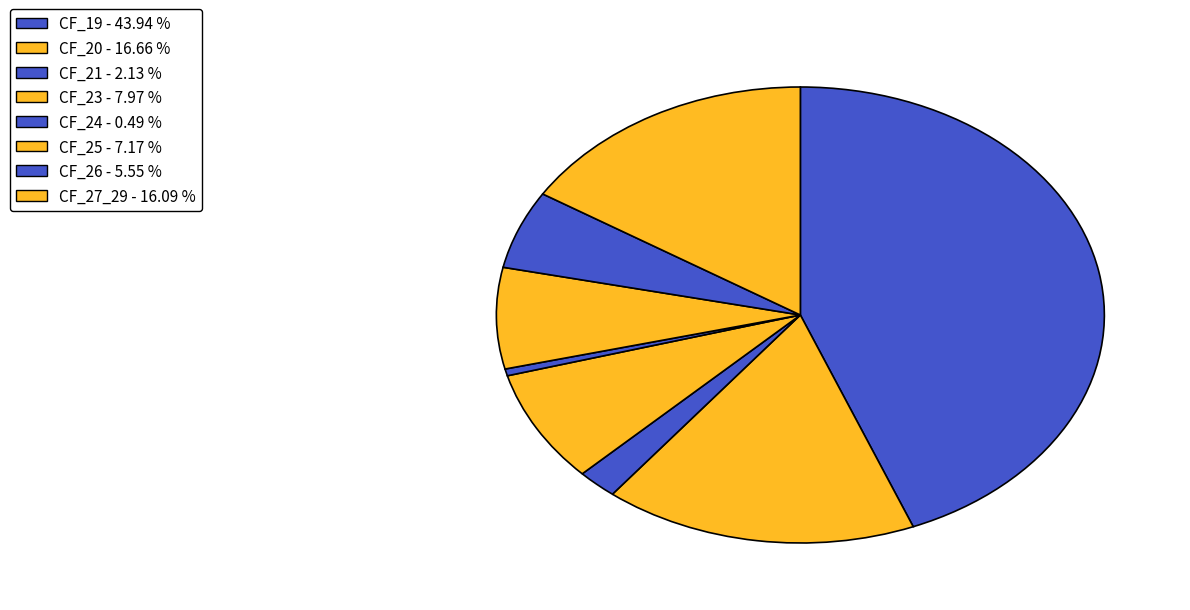

How many segments does this pie chart have?

8